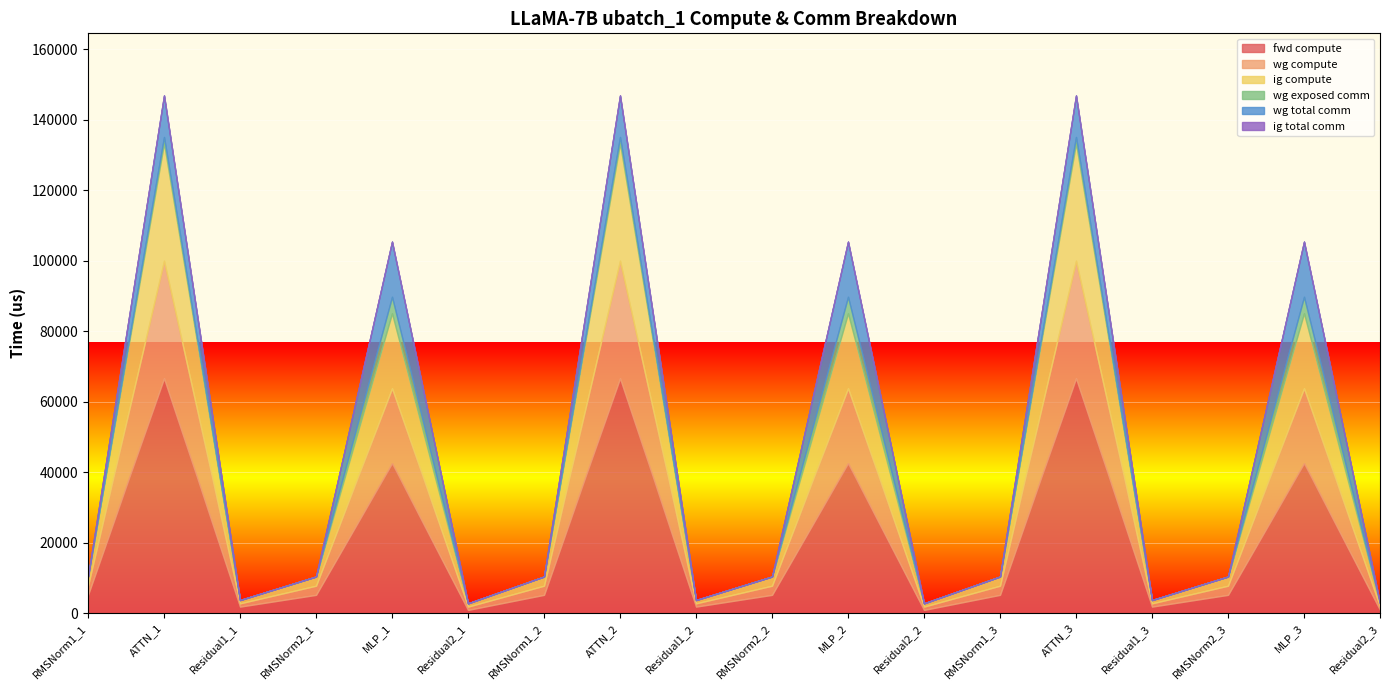

What are all the series names shown in the legend?

fwd compute, wg compute, ig compute, wg exposed comm, wg total comm, ig total comm